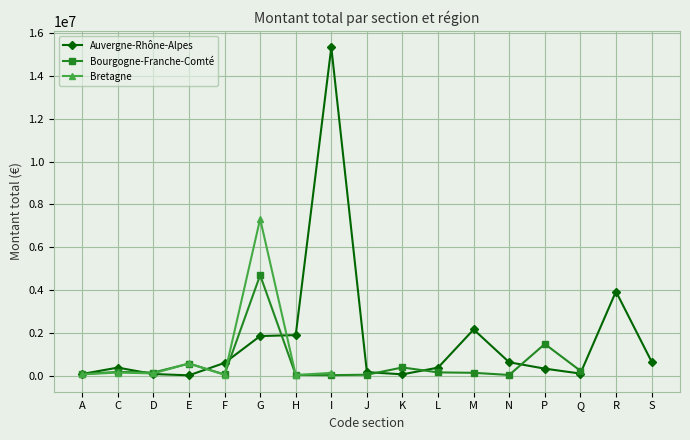

At which category does Bretagne reach its first local peak?

C